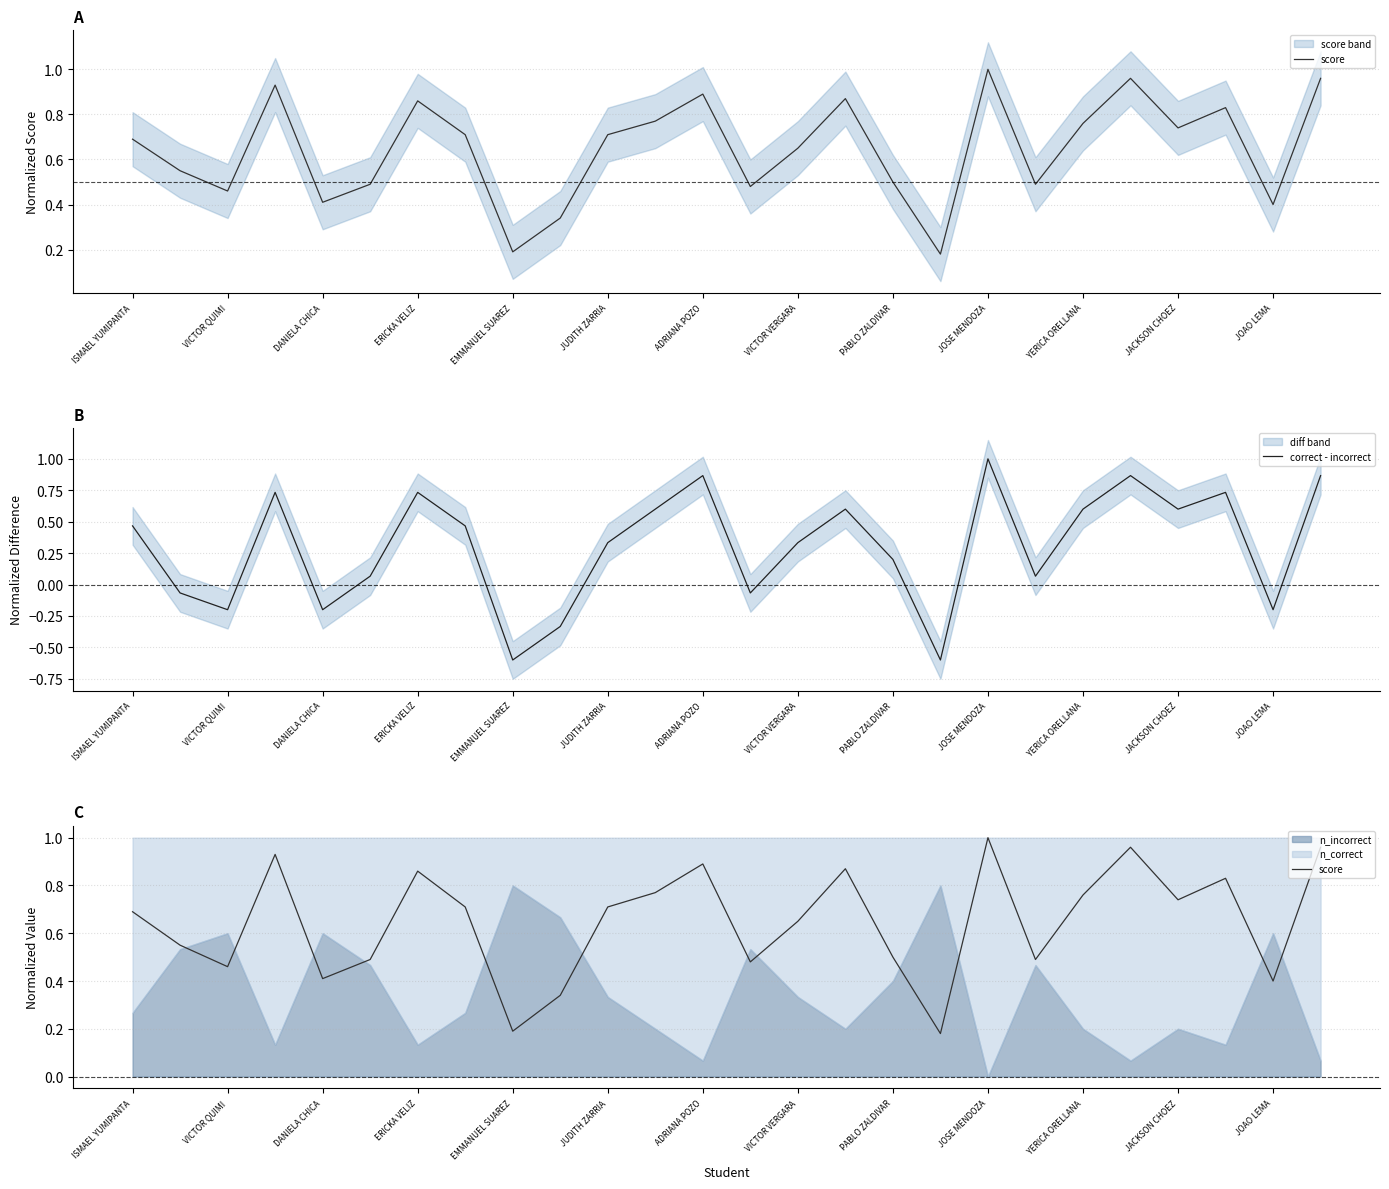

How many data points in correct - incorrect are less than 0?

8